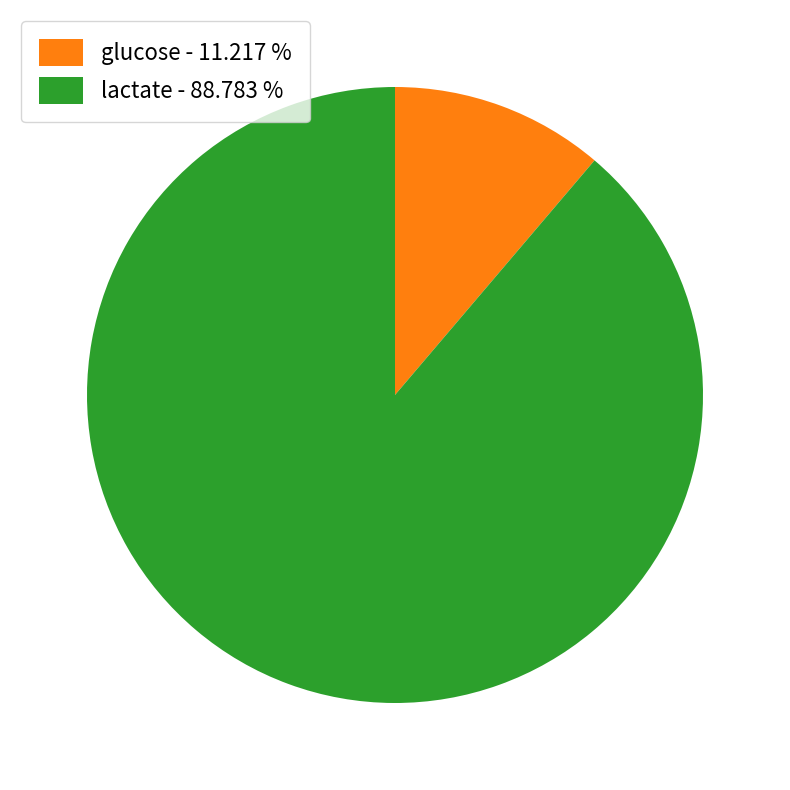

Is it true that lactate is 79% of the pie?

False